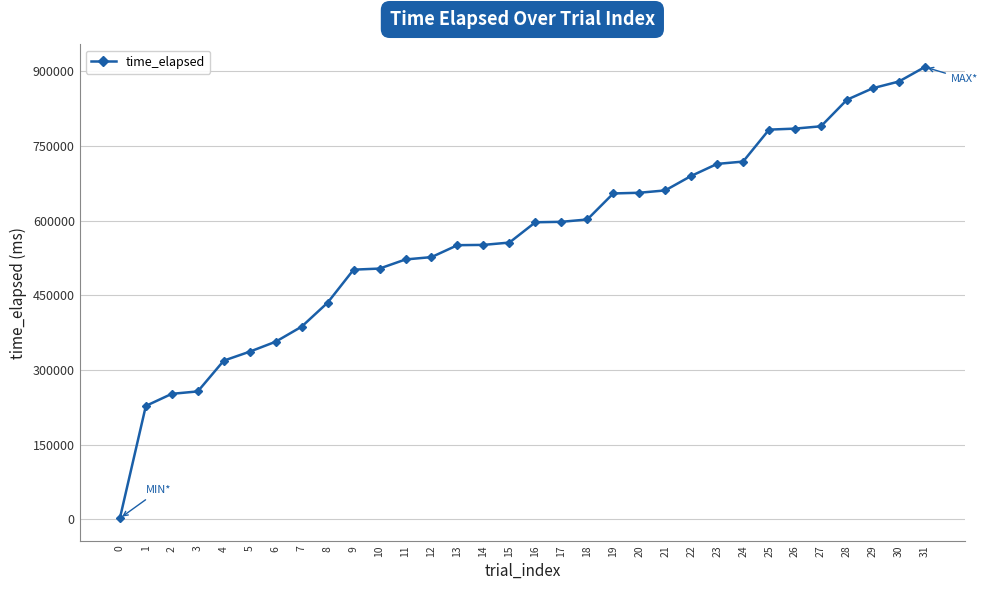

What is the value of the 14th point from the left?

550544